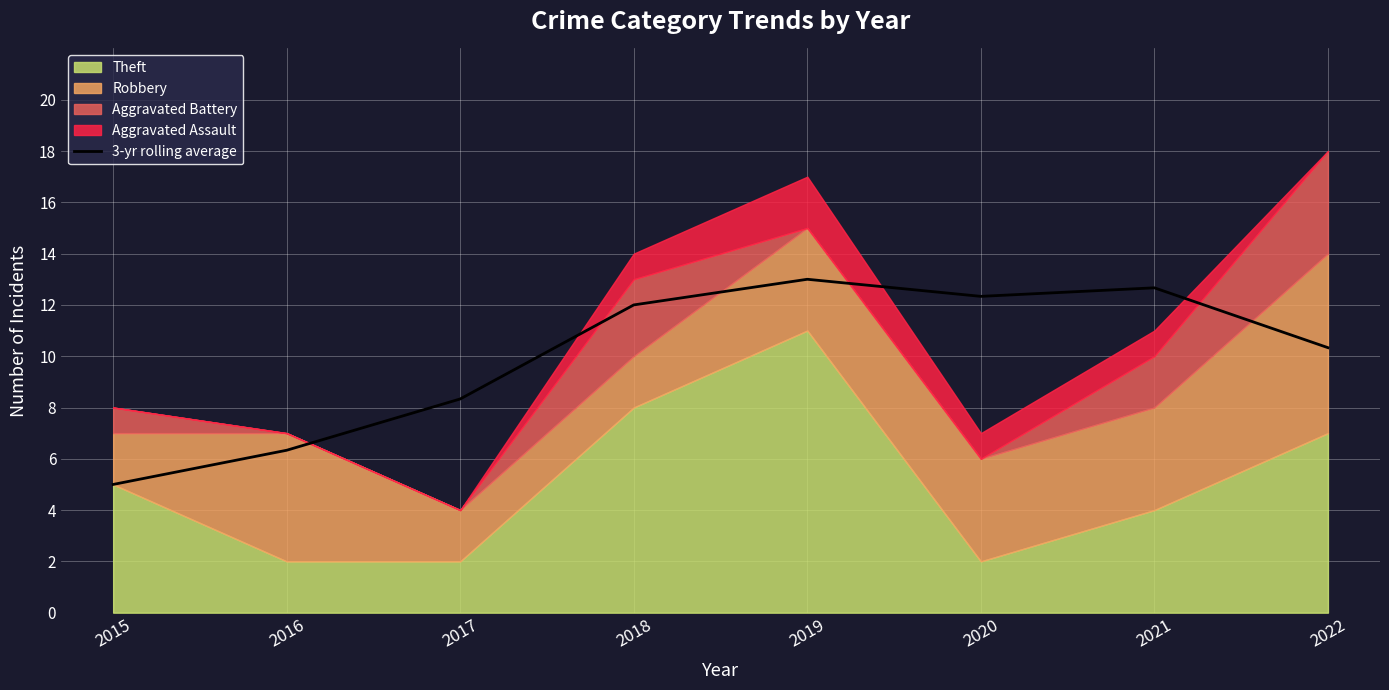

What is the sum of all values?

80.0